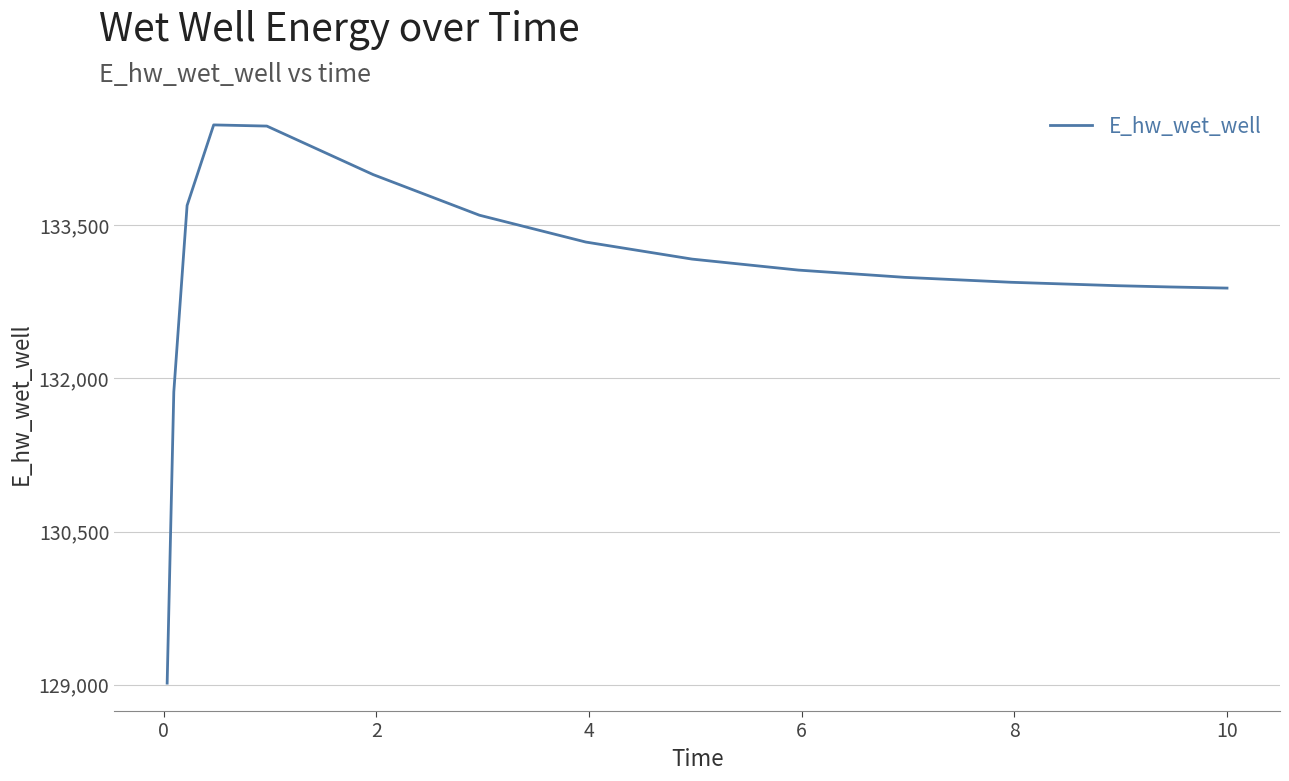

True or false: there are more than 0 points higher than both neighbors.

True